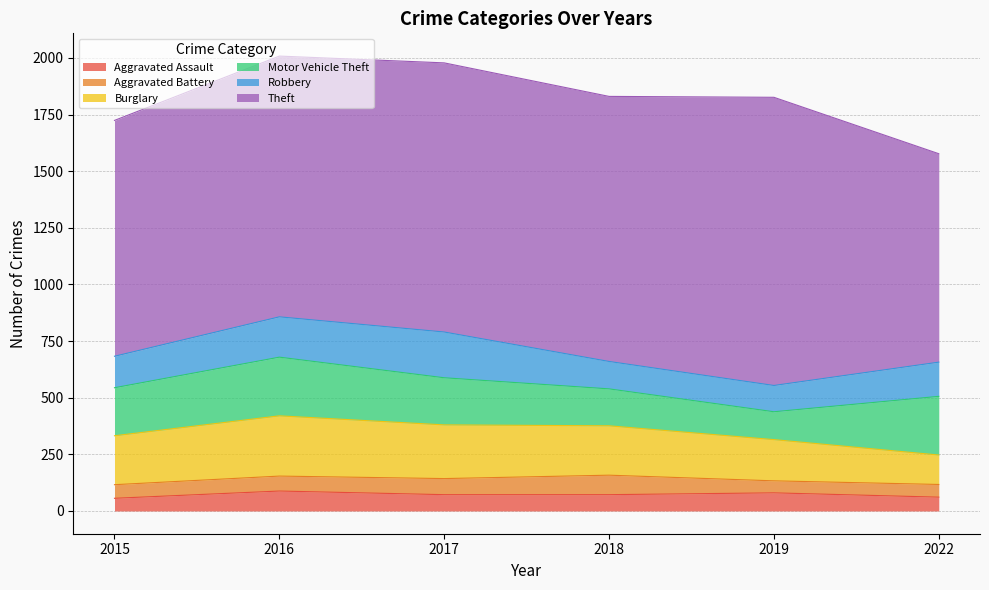

What is the value of the Aggravated Assault point at the 1st from the left?

56